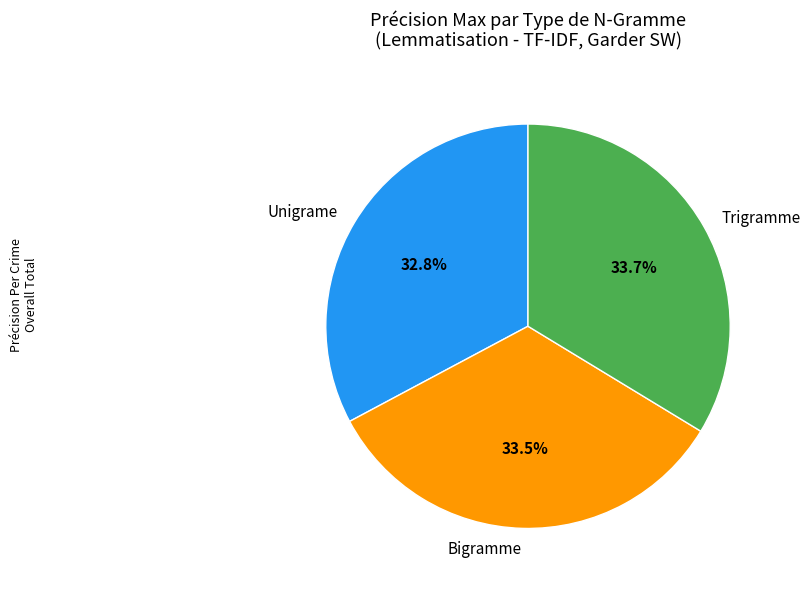

Combined, what portion of the pie is Bigramme and Unigrame?

66.4%